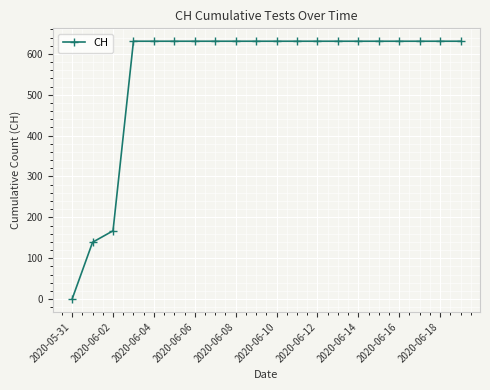

What is the value of the 17th point from the left?

631